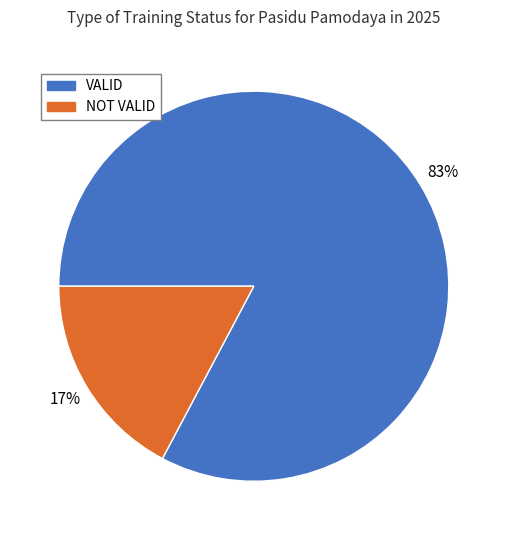

To the nearest percent, what is the combined percentage of VALID and NOT VALID?

100%